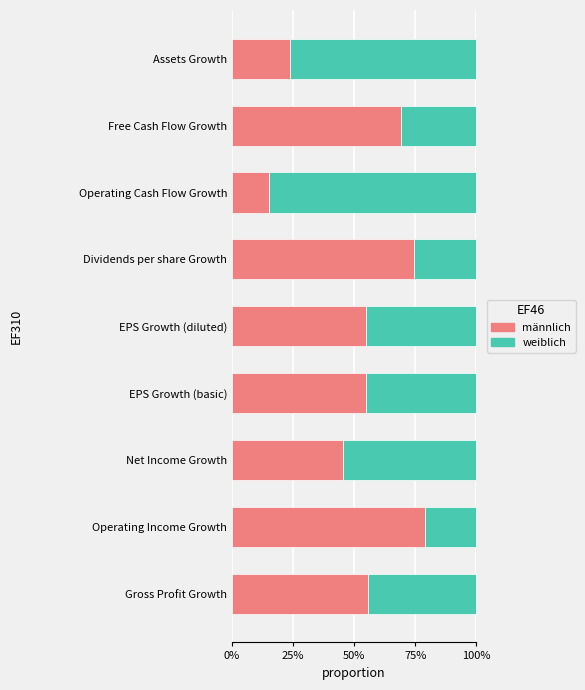

What are all the series names shown in the legend?

männlich, weiblich